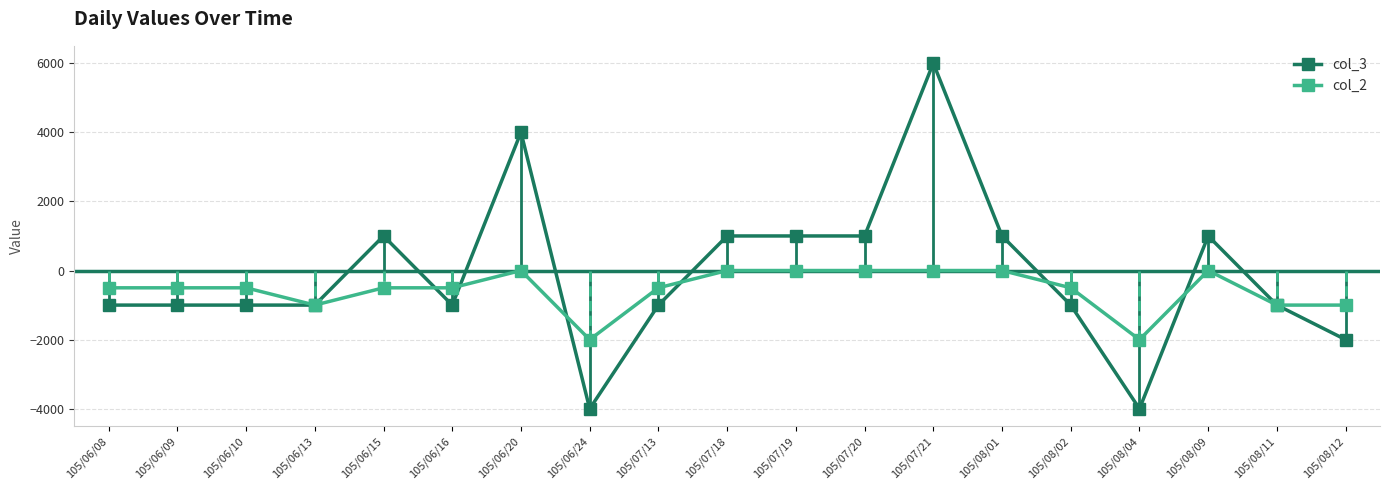

True or false: col_3 has more than 0 points higher than both neighbors.

True